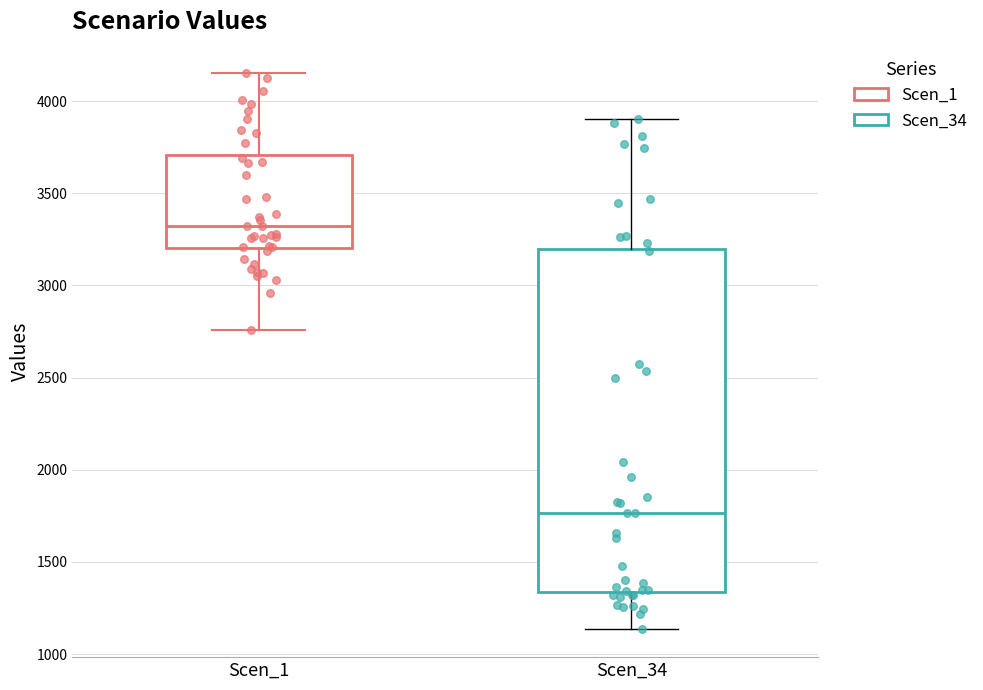

Which box is the tallest, from its lower edge to its upper edge?

Scen_34